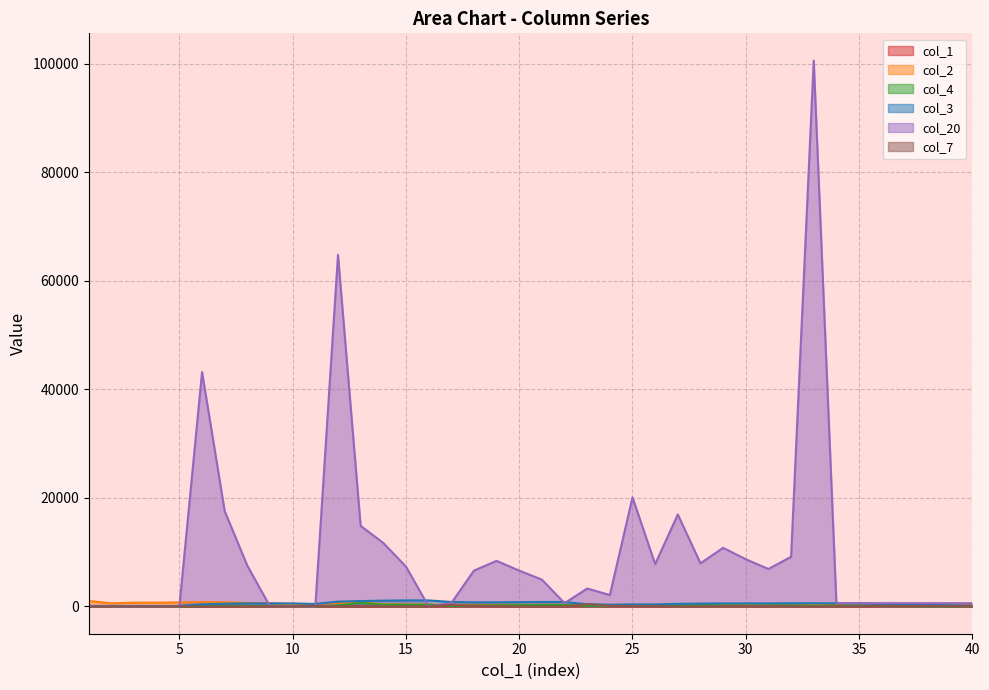

Reading right to left, what are all the values shown in this chart?

col_1: 40=40	39=39	38=38	37=37	36=36	35=35	34=34	33=33	32=32	31=31	30=30	29=29	28=28	27=27	26=26	25=25	24=24	23=23	22=22	21=21	20=20	19=19	18=18	17=17	16=16	15=15	14=14	13=13	12=12	11=11	10=10	9=9	8=8	7=7	6=6	5=5	4=4	3=3	2=2	1=1
col_2: 40=300	39=300	38=300	37=300	36=300	35=300	34=300	33=300	32=300	31=300	30=300	29=300	28=300	27=300	26=300	25=300	24=300	23=300	22=300	21=300	20=300	19=300	18=300	17=300	16=363	15=372	14=407	13=752	12=649	11=442	10=389	9=606	8=639	7=766	6=793	5=740	4=698	3=700	2=574	1=1006
col_4: 40=43	39=26	38=29	37=61	36=83	35=181	34=147	33=112	32=193	31=178	30=154	29=163	28=228	27=172	26=205	25=92	24=83	23=95	22=283	21=271	20=248	19=209	18=172	17=86	16=321	15=323	14=329	13=653	12=169	11=0	10=51	9=62	8=81	7=172	6=48	5=0	4=0	3=0	2=0	1=42
col_3: 40=153	39=221	38=270	37=379	36=427	35=557	34=567	33=585	32=585	31=557	30=555	29=553	28=525	27=476	26=367	25=368	24=316	23=405	22=819	21=819	20=790	19=750	18=748	17=825	16=1113	15=1113	14=1064	13=986	12=887	11=455	10=555	9=555	8=555	7=505	6=388	5=100	4=100	3=100	2=100	1=100
col_20: 40=600	39=600	38=600	37=600	36=600	35=600	34=600	33=100600	32=9150	31=6900	30=8700	29=10800	28=7950	27=16950	26=7800	25=20100	24=2100	23=3300	22=600	21=4950	20=6600	19=8400	18=6600	17=600	16=0	15=7350	14=11700	13=14850	12=64800	11=0	10=0	9=0	8=7500	7=17550	6=43200	5=0	4=0	3=0	2=0	1=0
col_7: 40=68	39=49	38=109	37=48	36=130	35=10	34=18	33=0	32=29	31=40	30=52	29=40	28=0	27=0	26=49	25=78	24=99	23=432	22=0	21=0	20=0	19=50	18=117	17=288	16=0	15=0	14=0	13=0	12=0	11=100	10=0	9=0	8=0	7=0	6=0	5=0	4=0	3=0	2=0	1=0